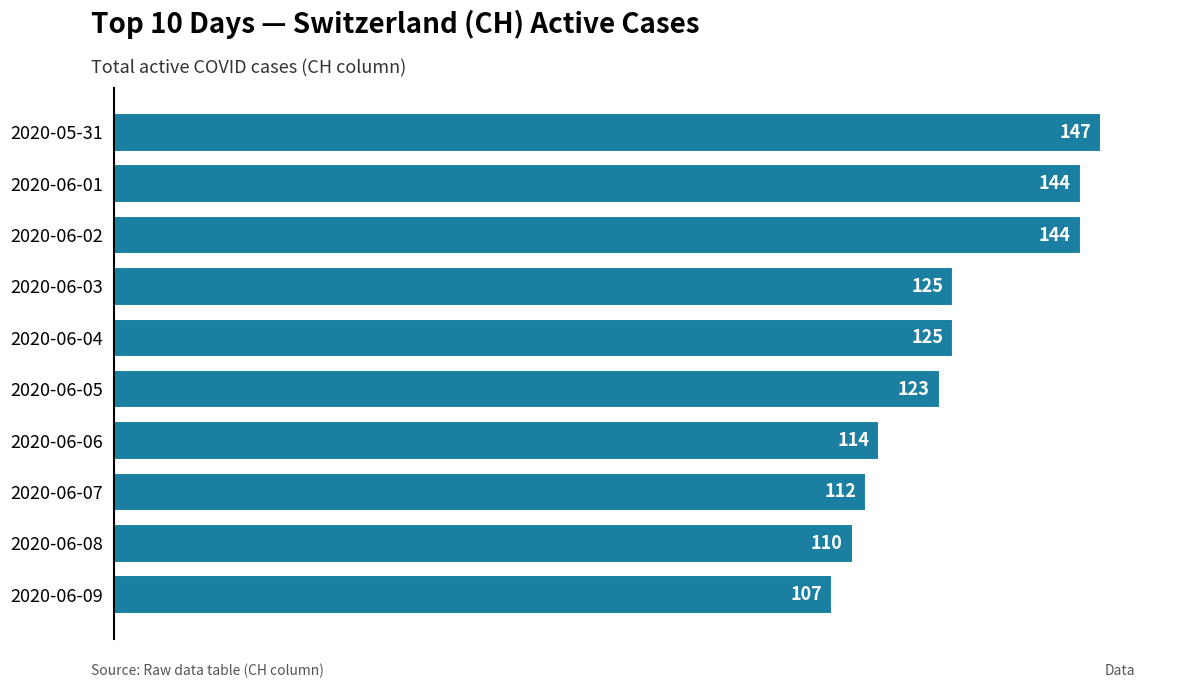

The chart shows a value of 49 at 2020-06-03. True or false?

False